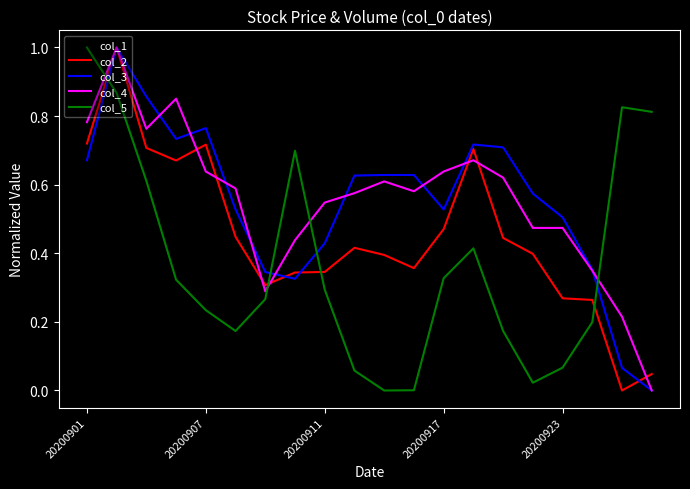

True or false: col_5 and col_3 cross at least once.

True